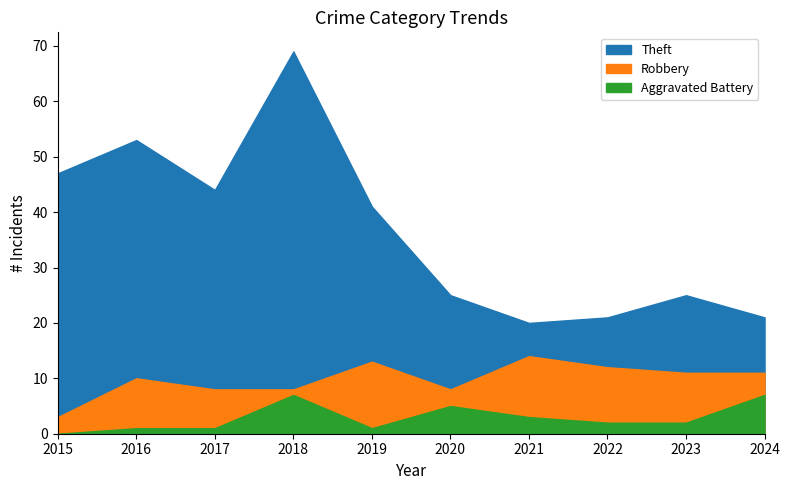

How many positive values does the Aggravated Battery series have?

9